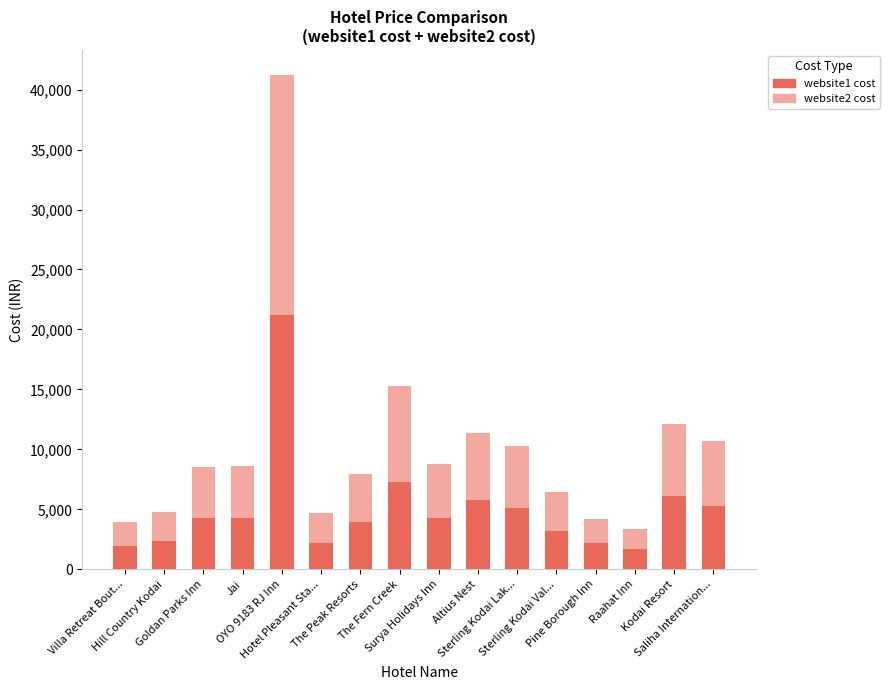

What is the difference between the maximum and minimum values in the website1 cost series?

19558